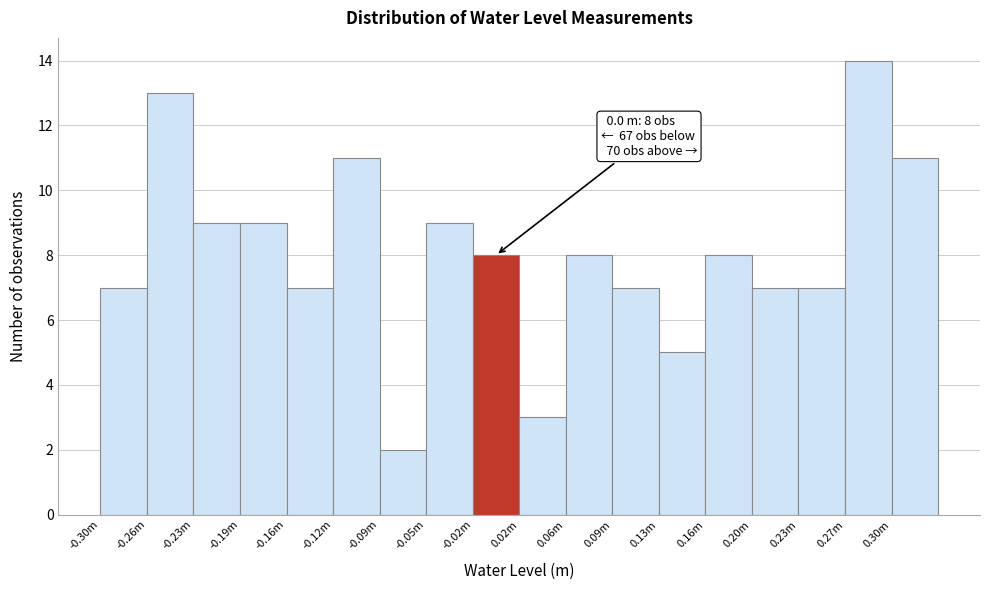

Reading left to right, transcribe all the data shown in this chart.

-0.30m=7	-0.26m=13	-0.23m=9	-0.19m=9	-0.16m=7	-0.12m=11	-0.09m=2	-0.05m=9	-0.02m=8	0.02m=3	0.06m=8	0.09m=7	0.13m=5	0.16m=8	0.20m=7	0.23m=7	0.27m=14	0.30m=11